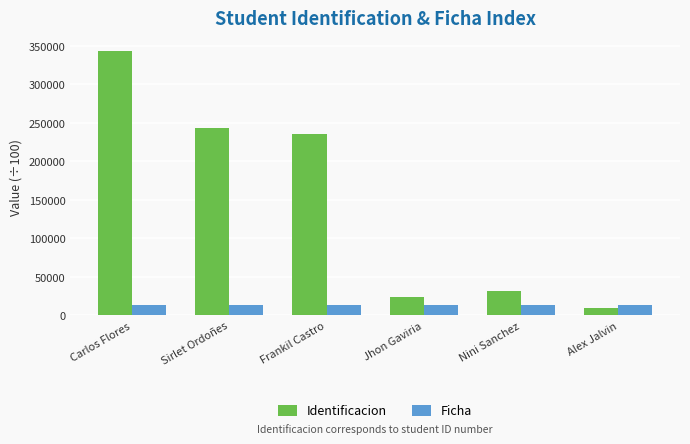

Which series has the largest range (max minus min)?

Identificacion